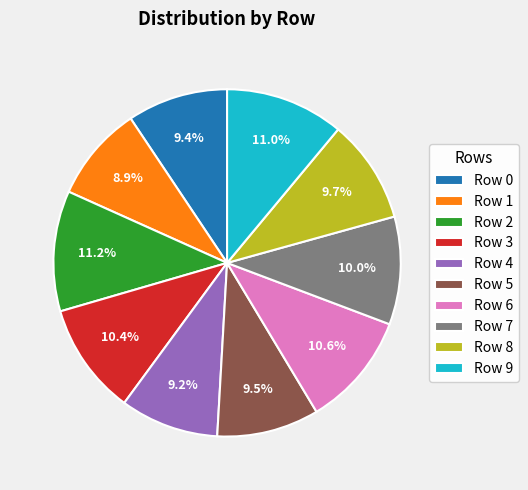

Is there a majority slice in this chart?

No